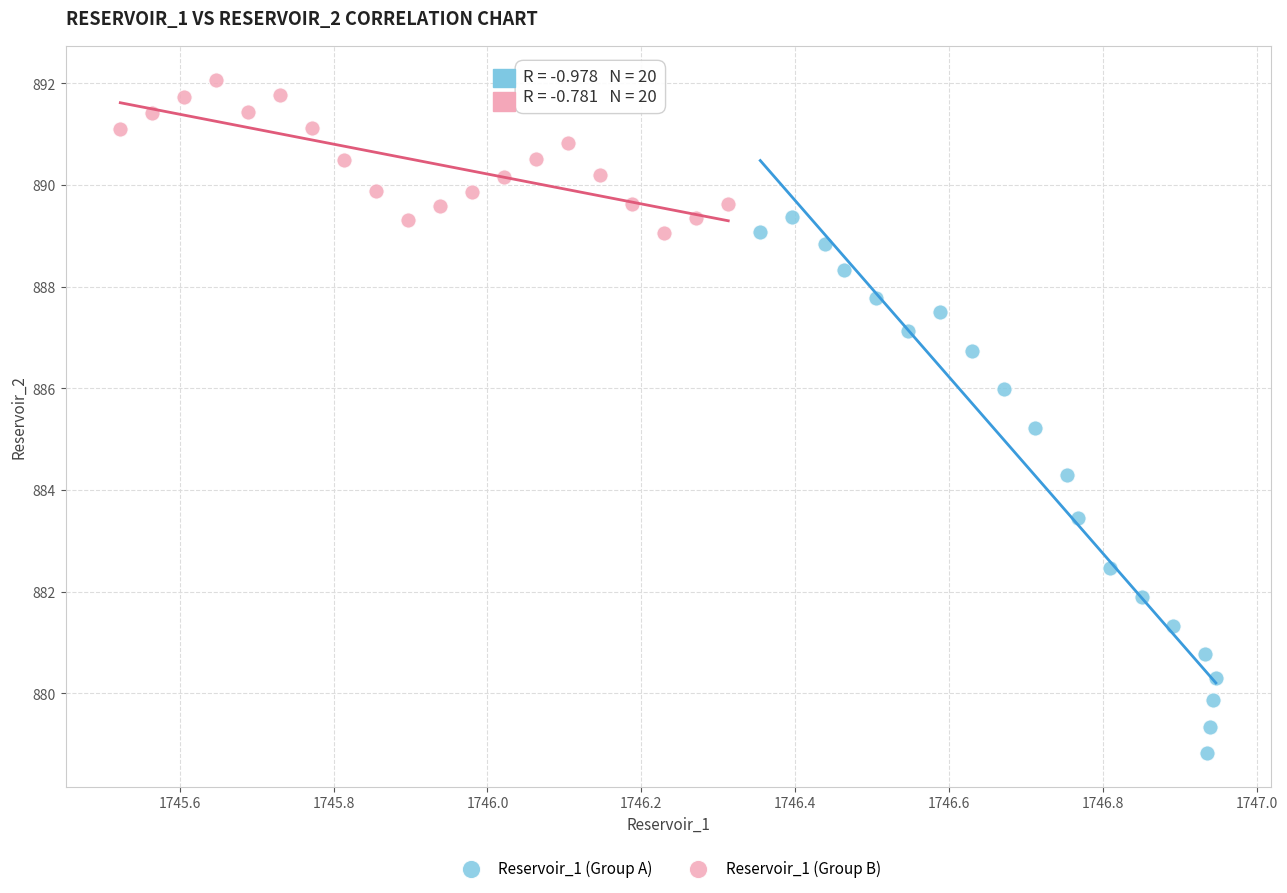

Which series contains the highest Y value?

Reservoir_1 (Group B)